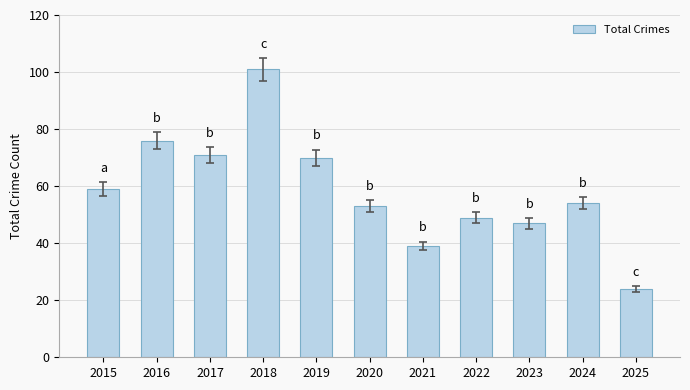

How many data points does each series have?

11